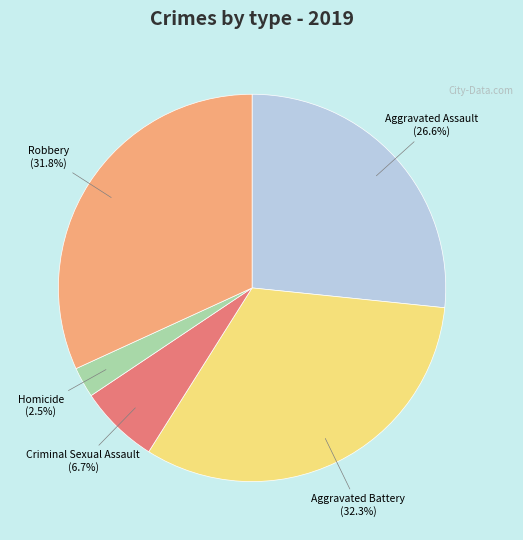

Which has a higher value, Robbery or Aggravated Assault?

Robbery